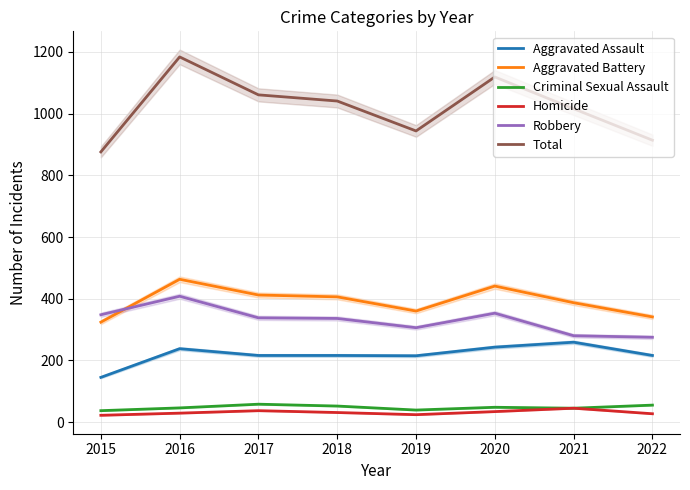

How many values in the Total series are below 1041?

4